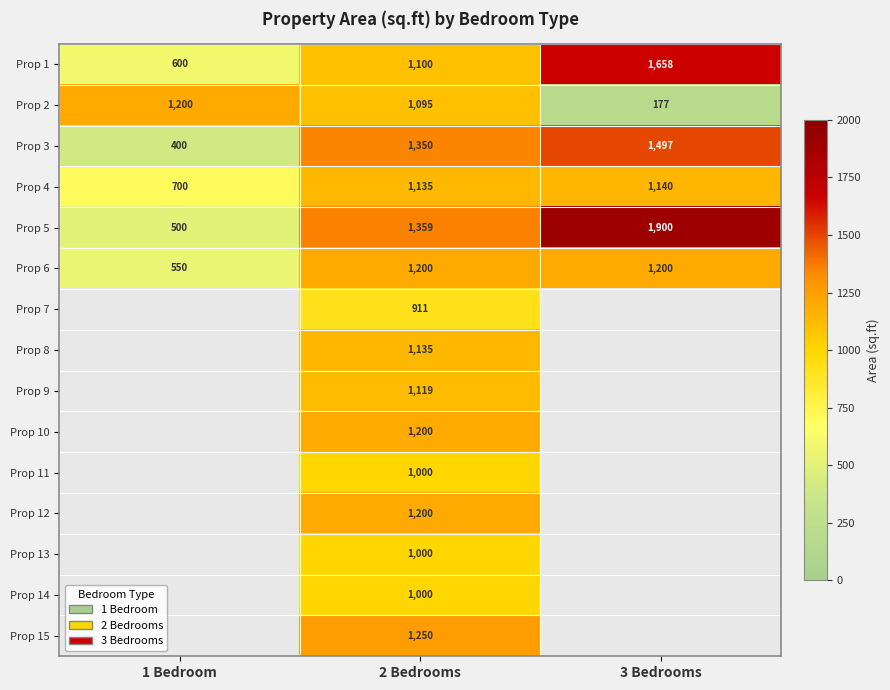

Is it true that Prop 5 equals 1359 at 2 Bedrooms?

True